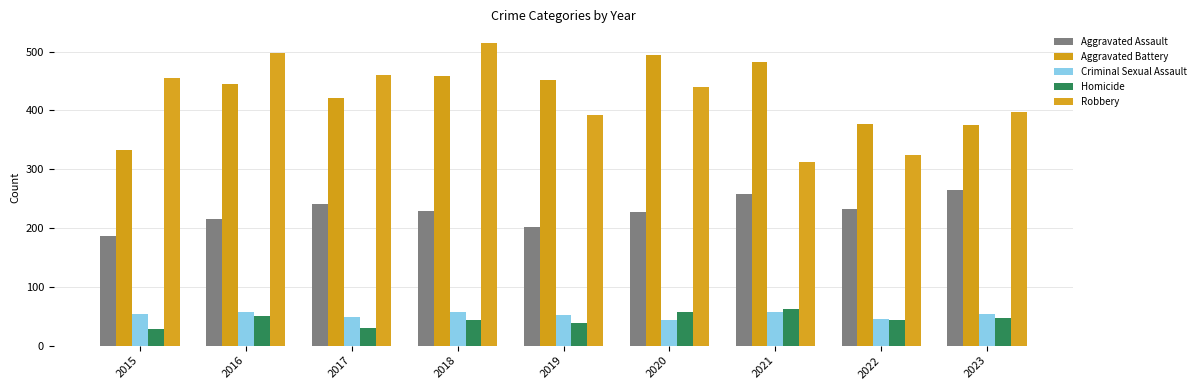

Which series has the widest spread of values?

Robbery